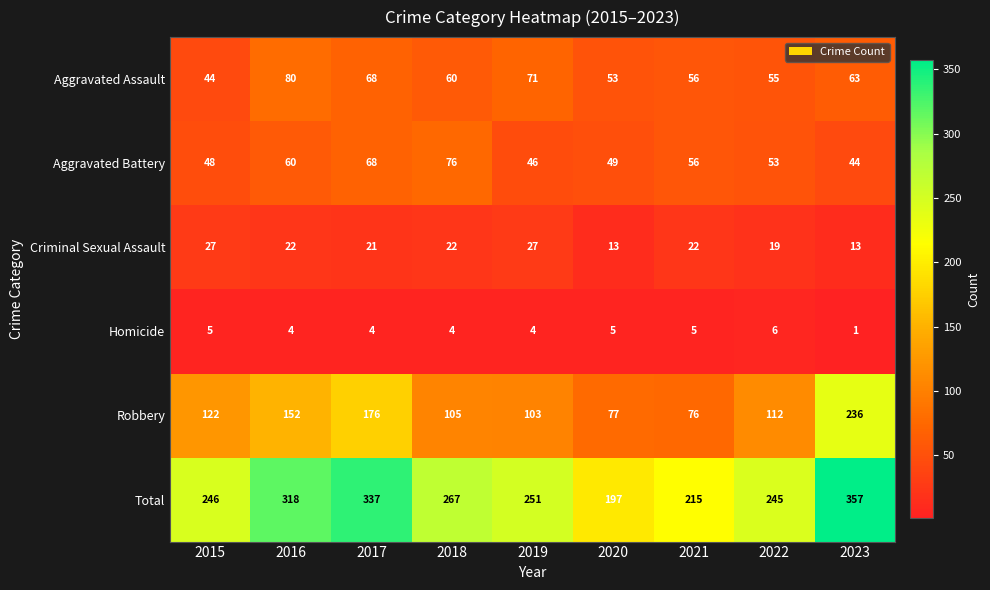

Where does the Criminal Sexual Assault series first go above 22?

2015